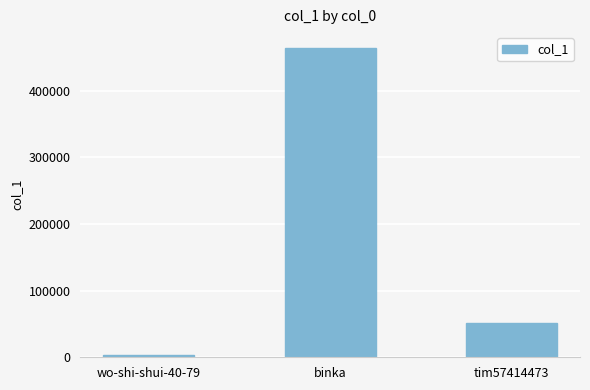

Rank the categories by value from lowest to highest.

wo-shi-shui-40-79, tim57414473, binka